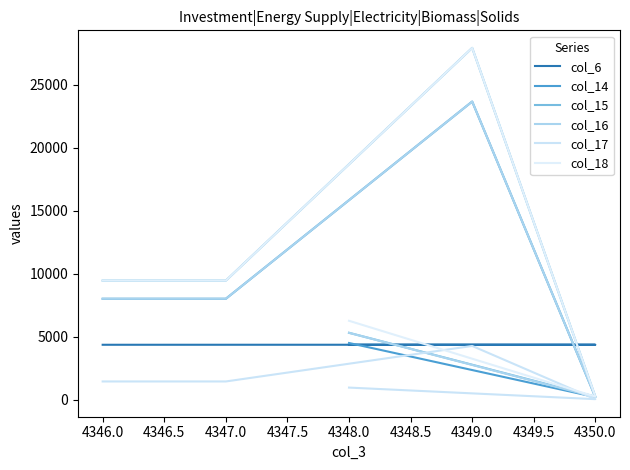

What is the average value of the col_17 series?

1625.3